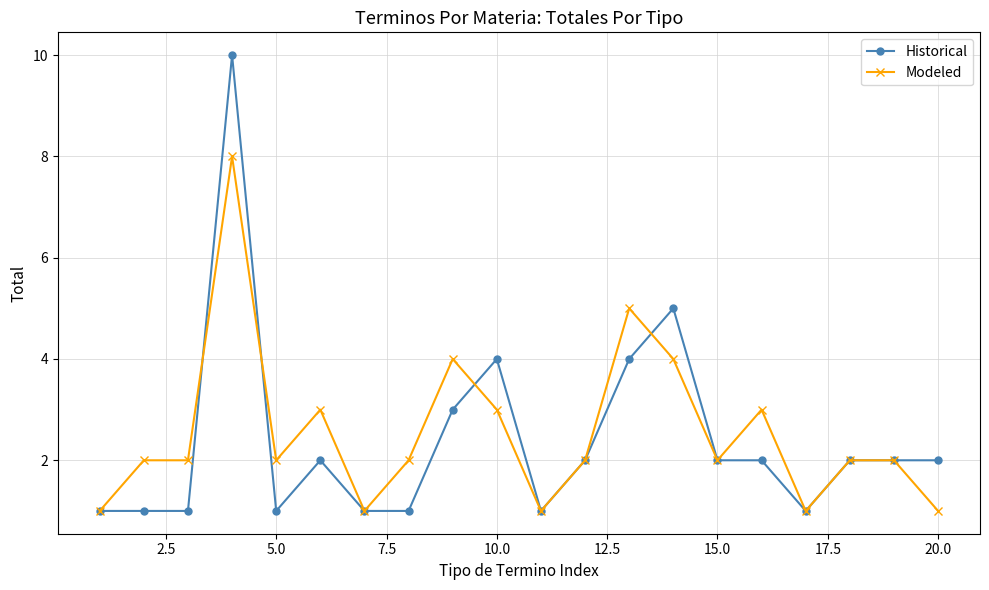

Which series has the widest spread of values?

Historical